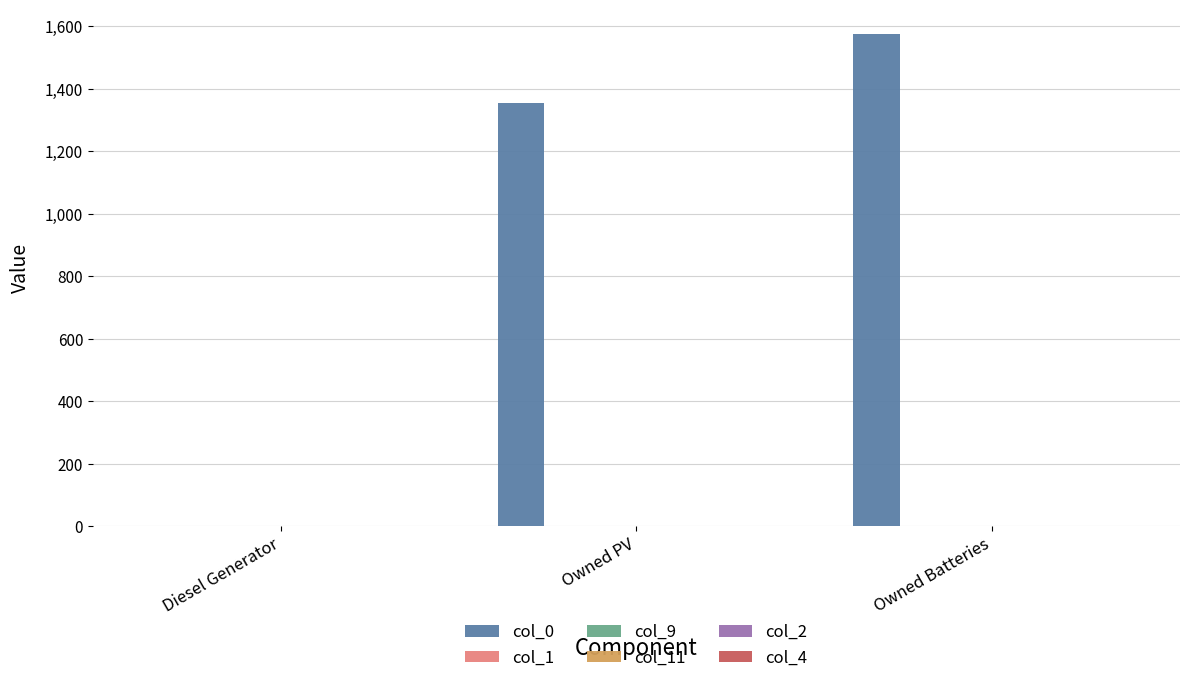

Reading left to right, what are all the values shown in this chart?

col_0: Diesel Generator=0	Owned PV=1354	Owned Batteries=1574
col_1: Diesel Generator=0	Owned PV=0	Owned Batteries=0
col_9: Diesel Generator=0	Owned PV=0	Owned Batteries=0
col_11: Diesel Generator=0	Owned PV=0	Owned Batteries=0
col_2: Diesel Generator=0	Owned PV=0	Owned Batteries=1
col_4: Diesel Generator=0	Owned PV=0	Owned Batteries=0